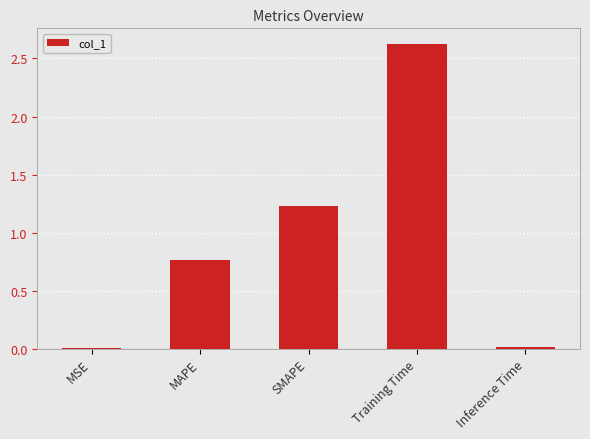

Which has a higher value, MAPE or Inference Time?

MAPE